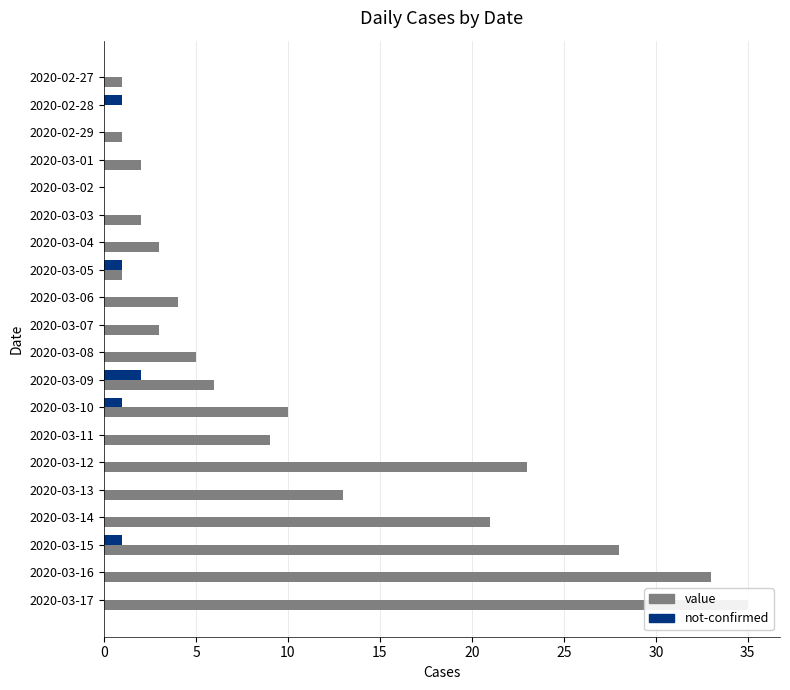

What are all the series names shown in the legend?

value, not-confirmed